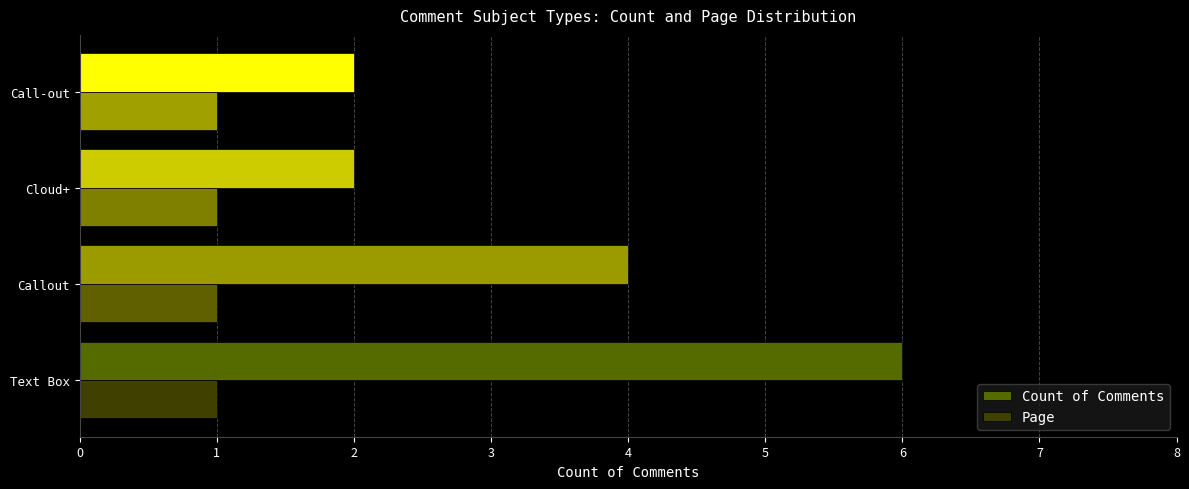

Is it true that Count of Comments equals 7 at Callout?

False